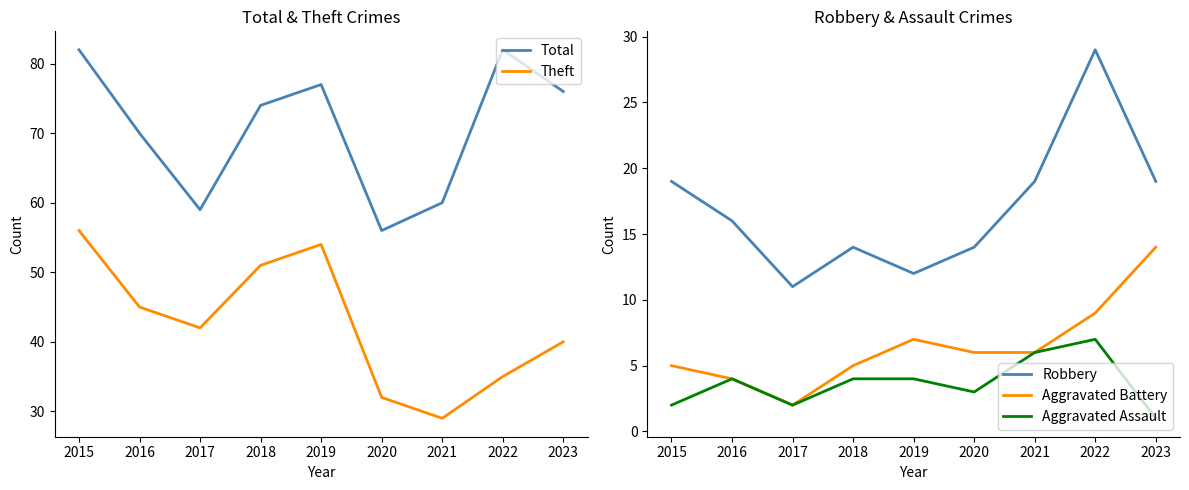

True or false: Theft and Aggravated Assault intersect in this chart.

False